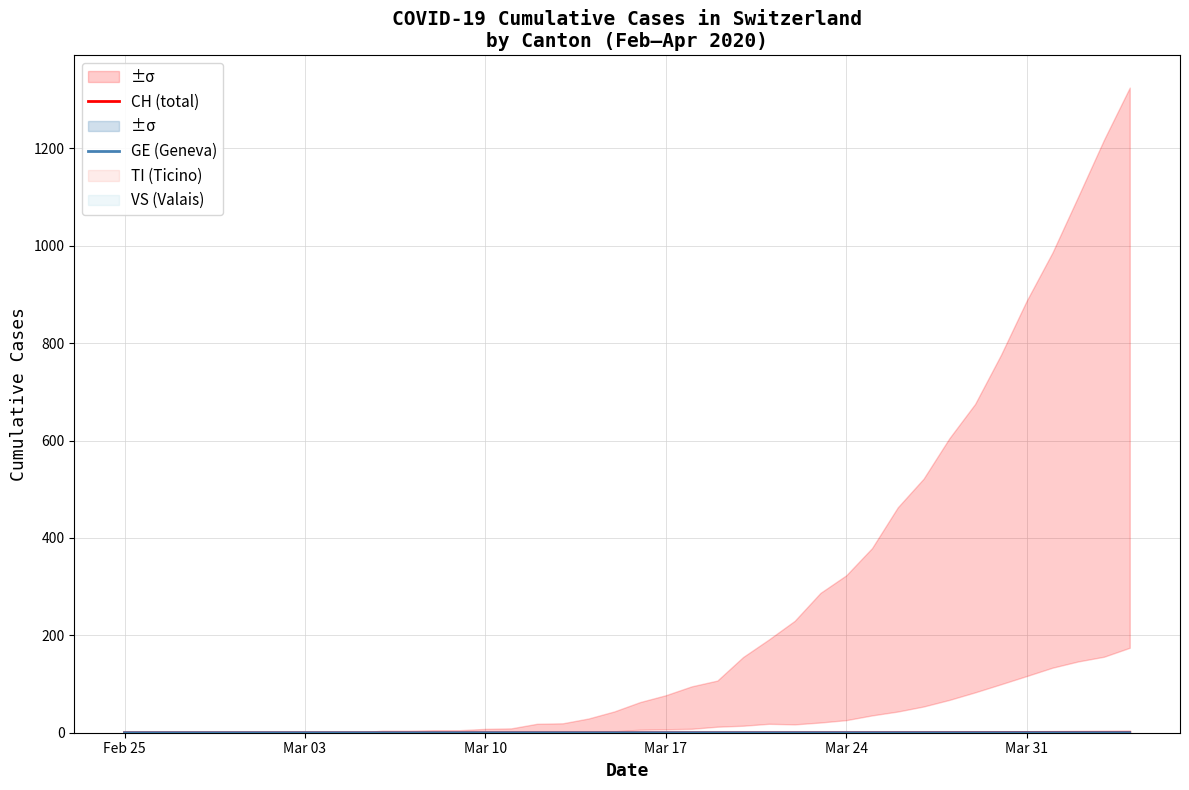

What is the label of the 5th point from the left?

Mar 24